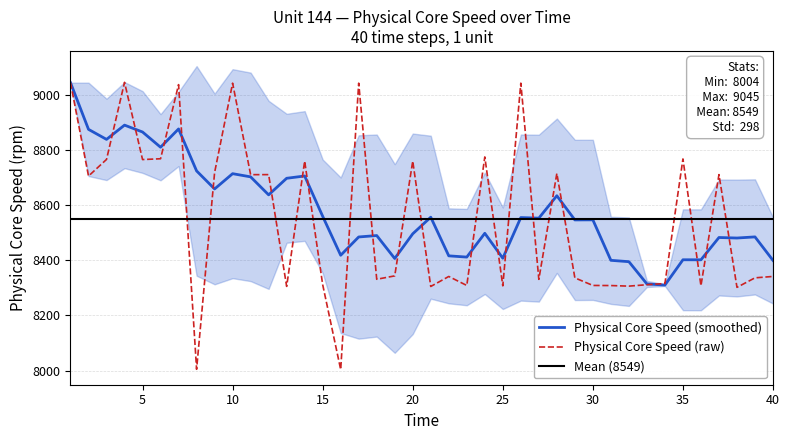

At which label does the data first exceed 8343?

1